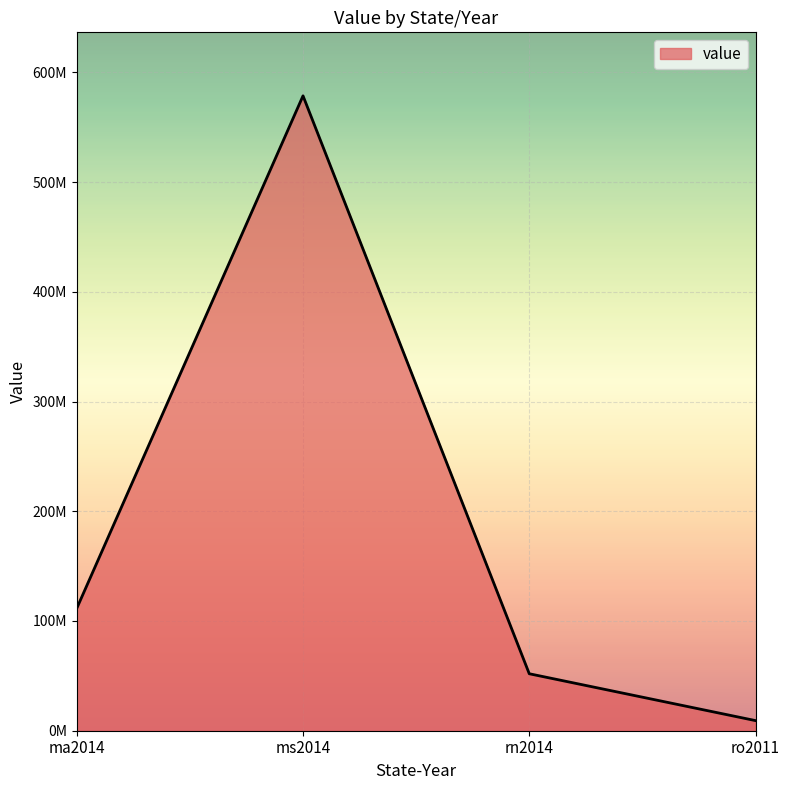

Between ms2014 and ro2011, which is larger?

ms2014